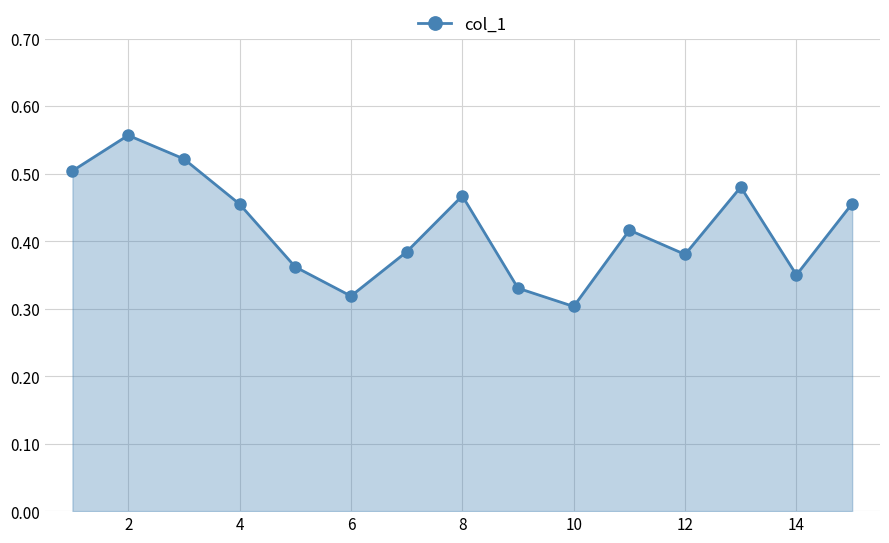

How many values are between 0 and 1?

15